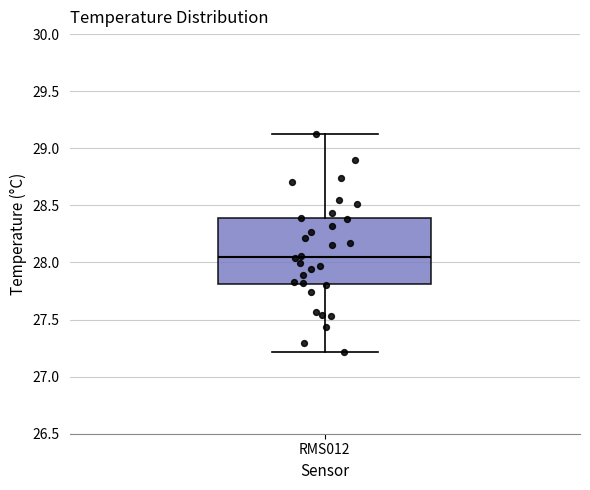

Transcribe this box plot: give where the median line is, the range the box spans, and where the two whiskers end, as read against the y-axis. The values are not printed on the chart, so give them approximately, as read against the axis.

median 28.05, box 27.80 to 28.40, whiskers 27.20 to 29.15